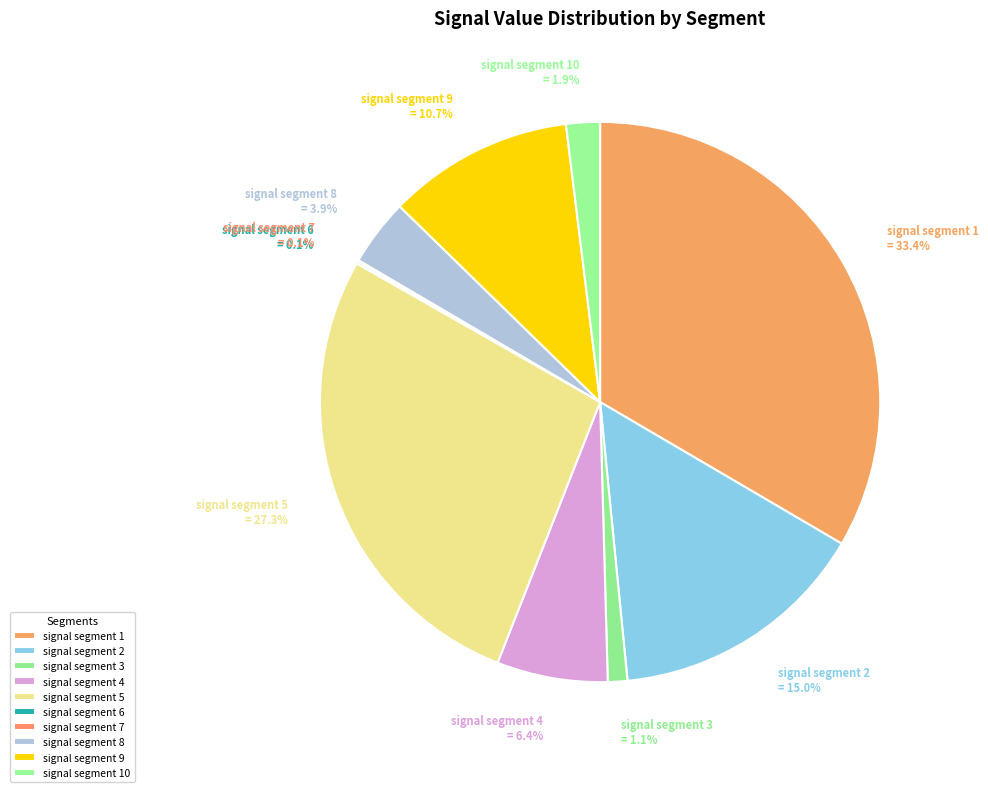

Between signal segment 2 and signal segment 8, which is larger?

signal segment 2